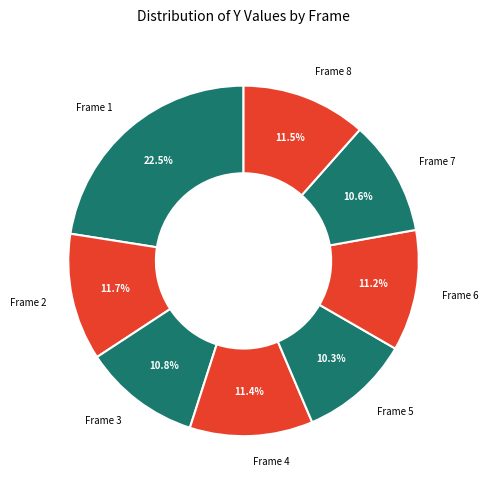

Is there a majority slice in this chart?

No